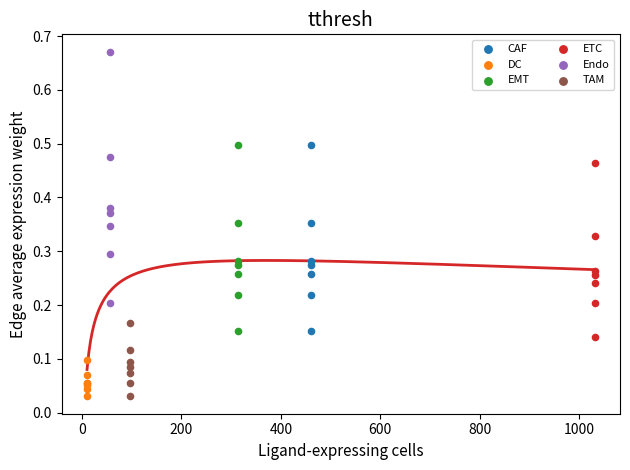

What are all the series names shown in the legend?

CAF, DC, EMT, ETC, Endo, TAM